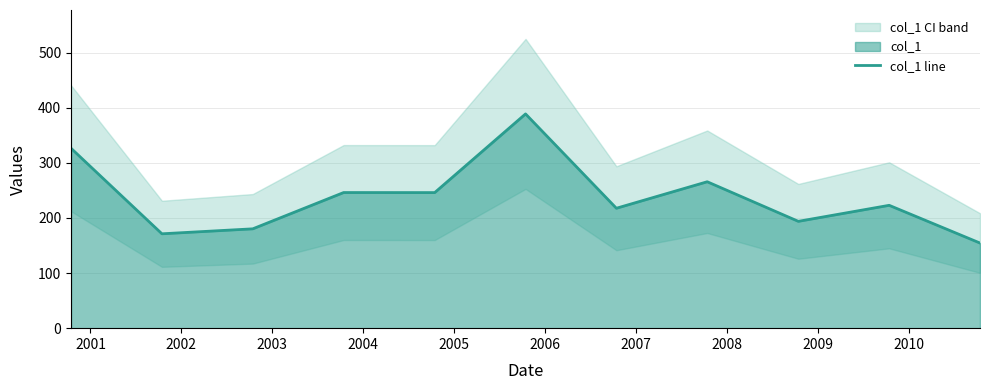

Reading left to right, extract all data points from this chart.

326.3	171.2	180.3	246.1	246.0	388.8	217.6	265.7	193.8	222.9	154.5